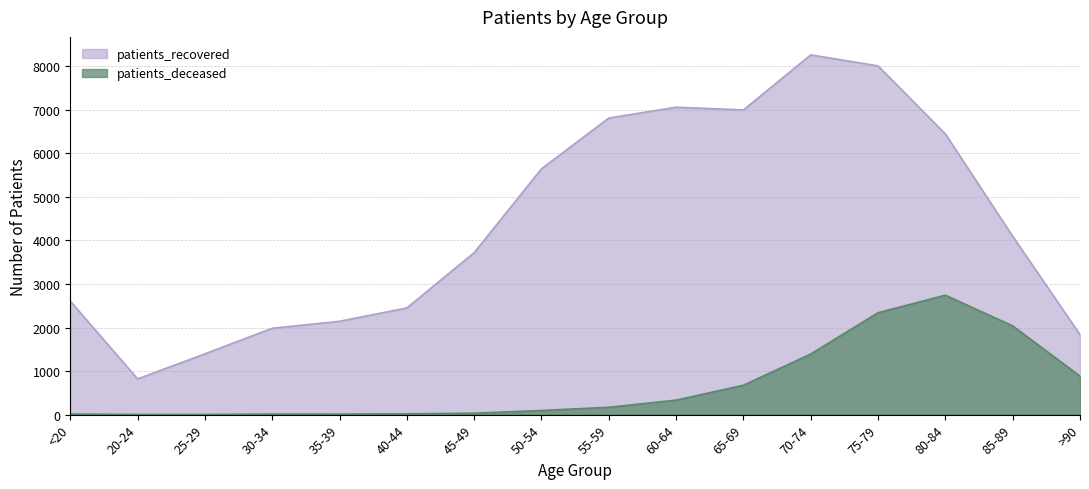

At which category is the sum across all series the highest?

75-79